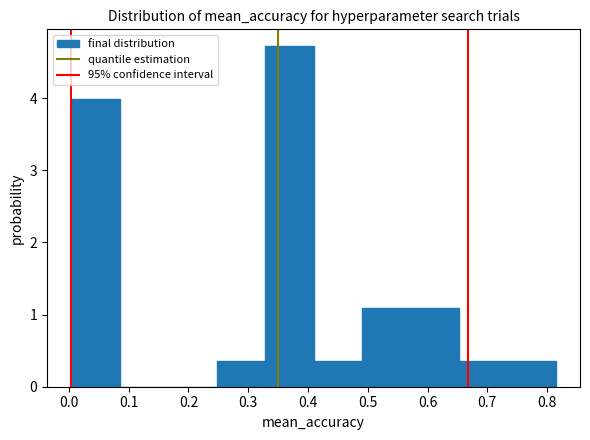

Reading left to right, list every bar in this chart as the range it spans on the x-axis followed by its height. Neither the bar edges nor the heights are printed on the chart, so give them approximately, as read against the axes.

0.00 to 0.08: 4.0
0.08 to 0.17: 0
0.17 to 0.25: 0
0.25 to 0.33: 0.4
0.33 to 0.41: 4.7
0.41 to 0.49: 0.4
0.49 to 0.57: 1.1
0.57 to 0.65: 1.1
0.65 to 0.73: 0.4
0.73 to 0.81: 0.4